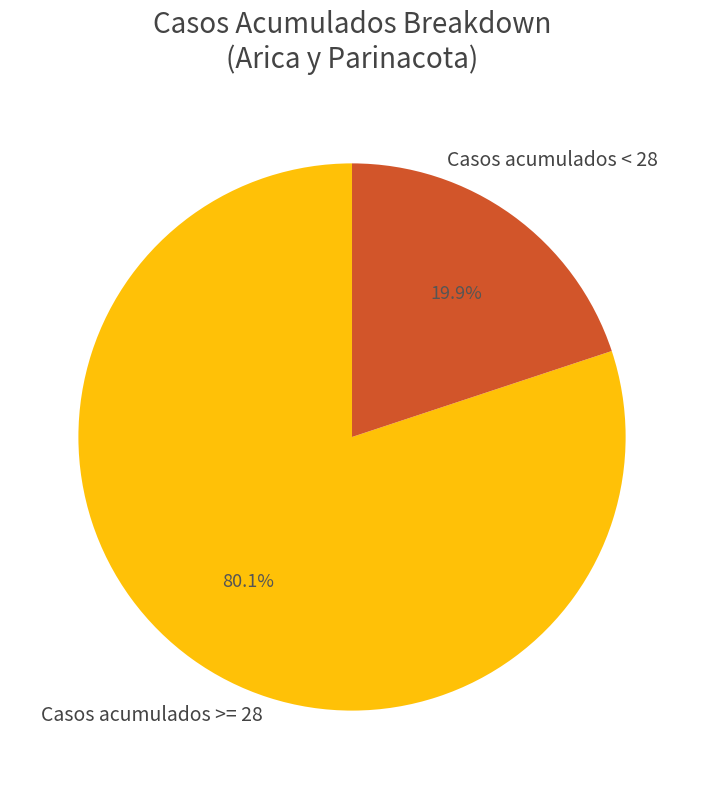

Between Casos acumulados < 28 and Casos acumulados >= 28, which is larger?

Casos acumulados >= 28